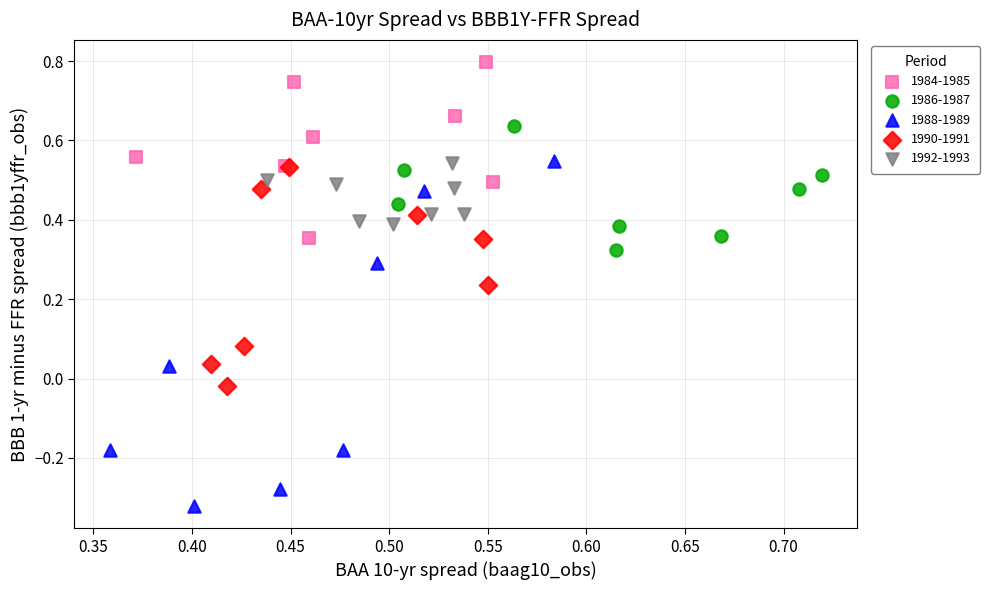

Which series contains the highest Y value?

1984-1985